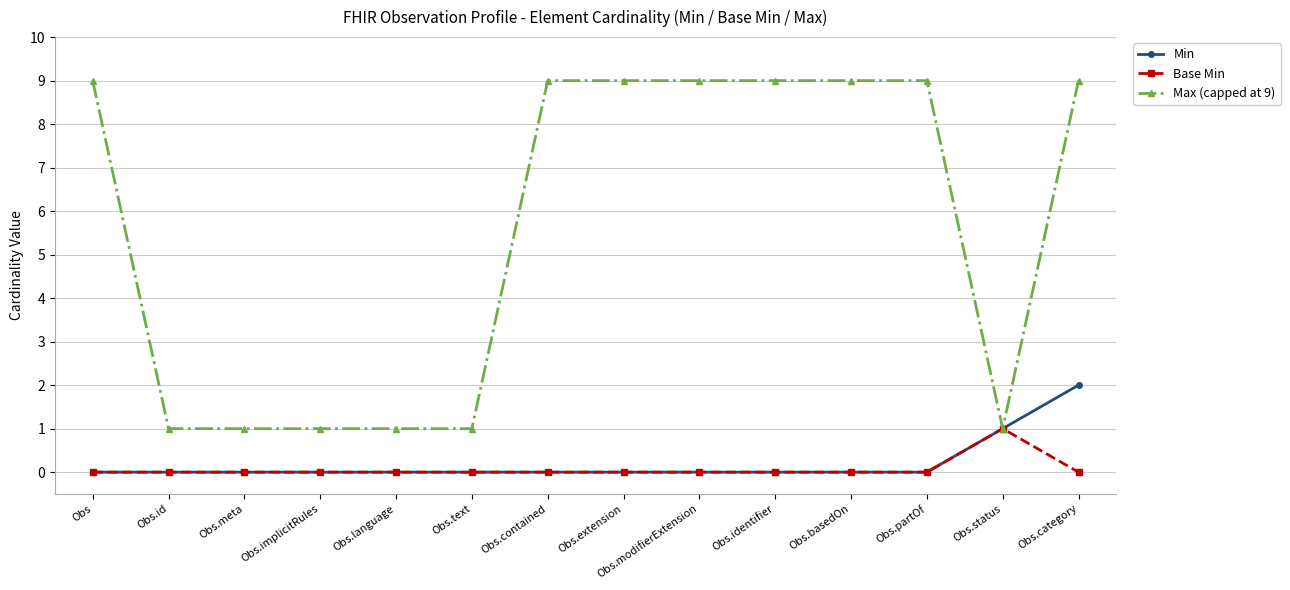

List the series in order of their peak value, highest first.

Max (capped at 9), Min, Base Min